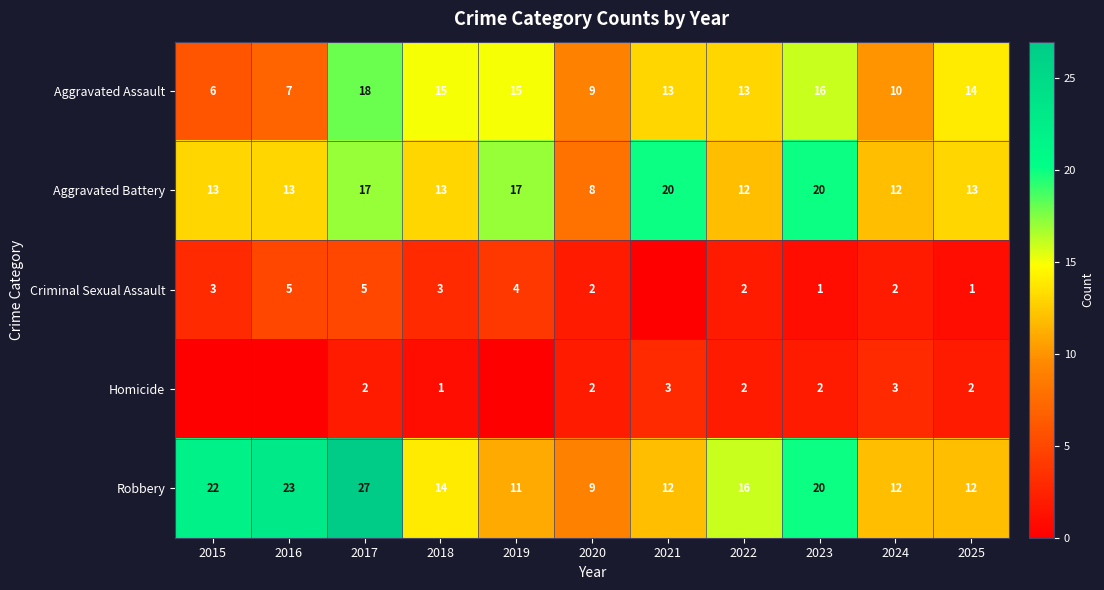

Which category has the lowest value in the Aggravated Battery series?

2020